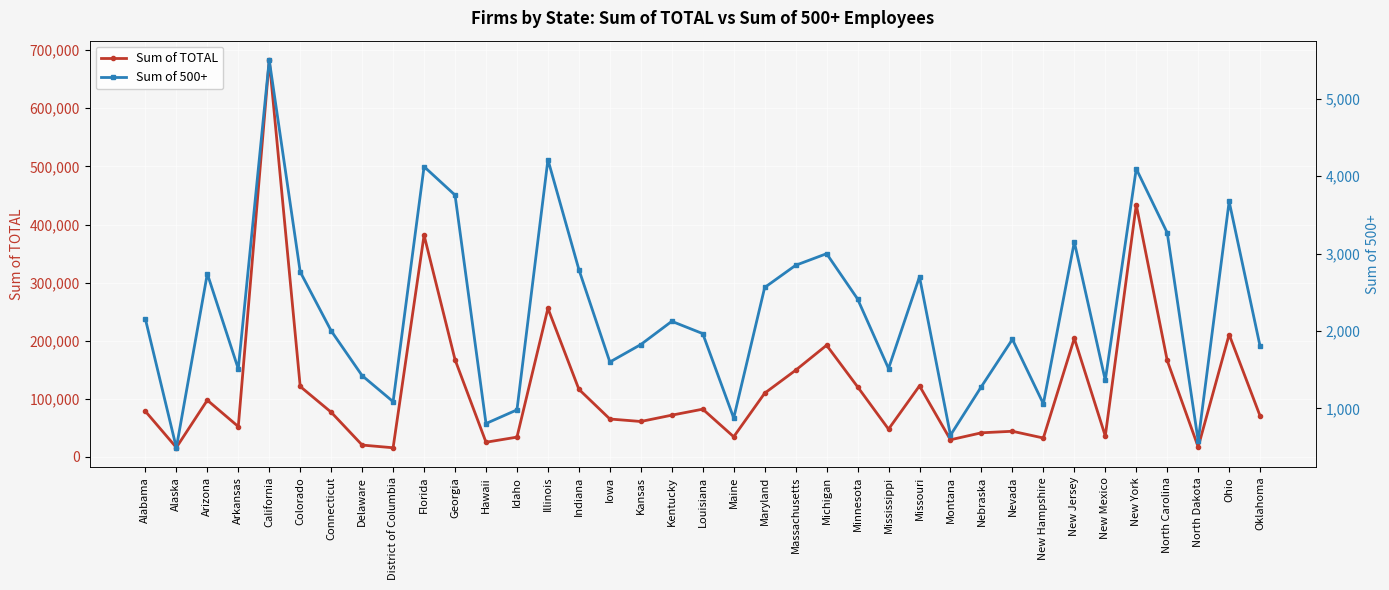

Reading left to right, list all the values displayed in this chart.

Sum of TOTAL: Alabama=78645	Alaska=16315	Arizona=97758	Arkansas=52347	California=682937	Colorado=121346	Connecticut=77071	Delaware=20540	District of Columbia=15883	Florida=381651	Georgia=167483	Hawaii=25382	Idaho=34203	Illinois=255813	Indiana=116481	Iowa=65366	Kansas=61089	Kentucky=71980	Louisiana=82308	Maine=34807	Maryland=109783	Massachusetts=149266	Michigan=192310	Minnesota=120777	Mississippi=47902	Missouri=122383	Montana=29651	Nebraska=41638	Nevada=44281	New Hampshire=32652	New Jersey=204211	New Mexico=36049	New York=433868	North Carolina=166070	North Dakota=17224	Ohio=210756	Oklahoma=70429
Sum of 500+: Alabama=2155	Alaska=491	Arizona=2740	Arkansas=1510	California=5501	Colorado=2764	Connecticut=2002	Delaware=1423	District of Columbia=1087	Florida=4124	Georgia=3756	Hawaii=804	Idaho=981	Illinois=4214	Indiana=2794	Iowa=1599	Kansas=1825	Kentucky=2125	Louisiana=1966	Maine=875	Maryland=2562	Massachusetts=2849	Michigan=2999	Minnesota=2414	Mississippi=1515	Missouri=2701	Montana=653	Nebraska=1282	Nevada=1892	New Hampshire=1059	New Jersey=3150	New Mexico=1363	New York=4096	North Carolina=3269	North Dakota=579	Ohio=3674	Oklahoma=1801